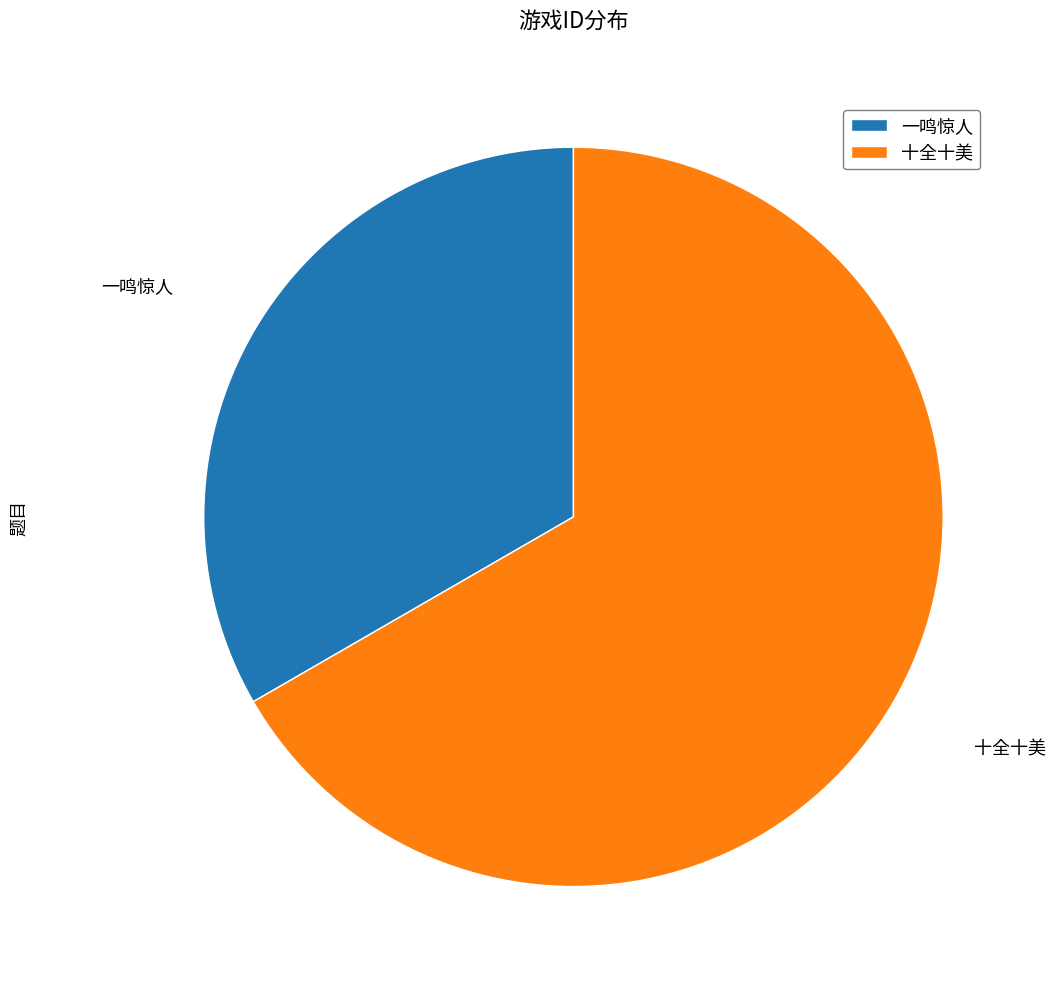

Is 一鸣惊人 the majority of the pie?

No